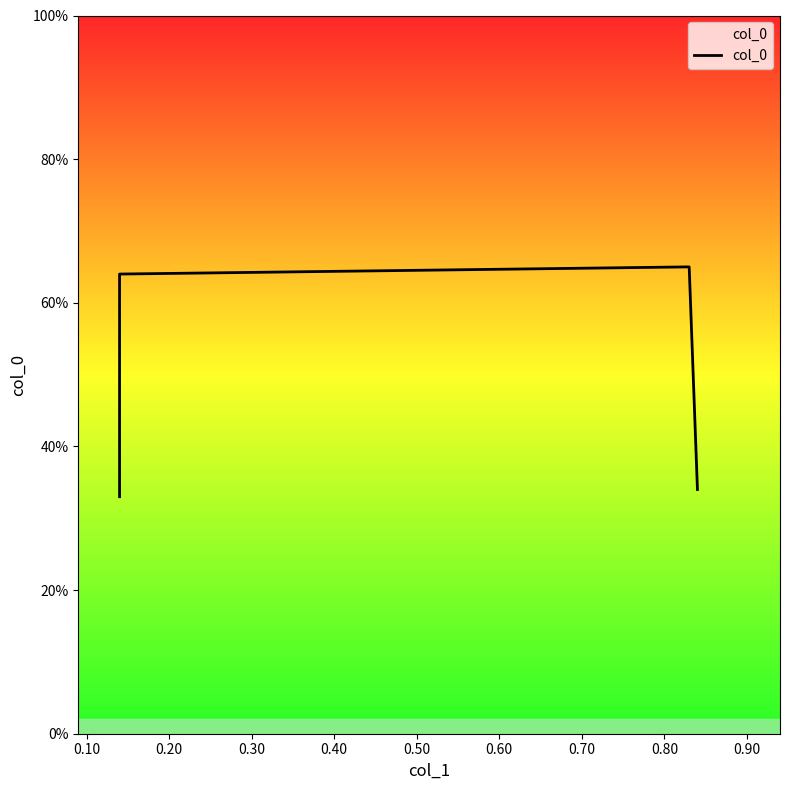

Count the values in the range 0 to 1.

4